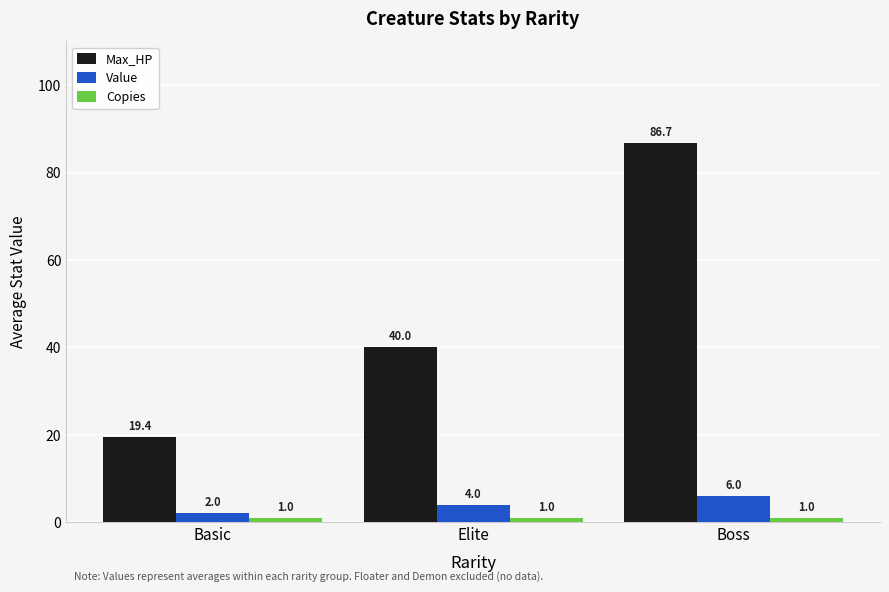

Which series has the largest total across all categories?

Max_HP